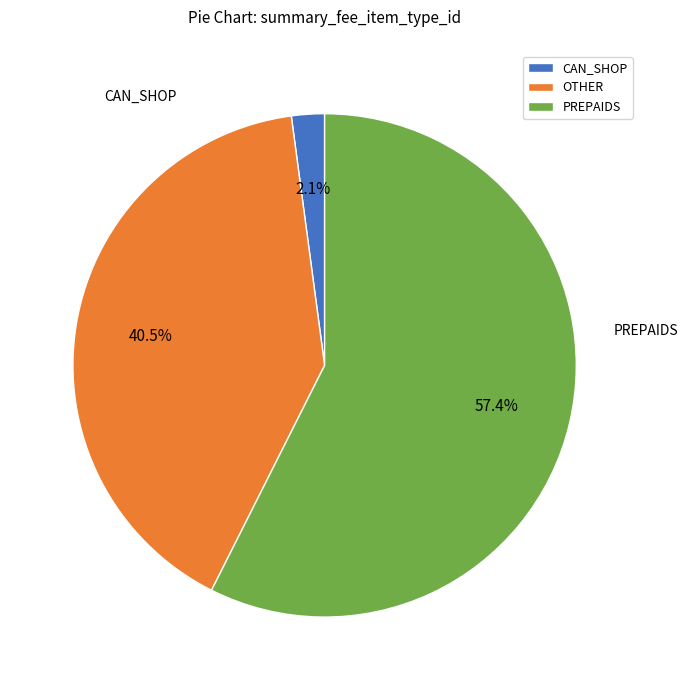

Rank the categories by value from lowest to highest.

CAN_SHOP, OTHER, PREPAIDS